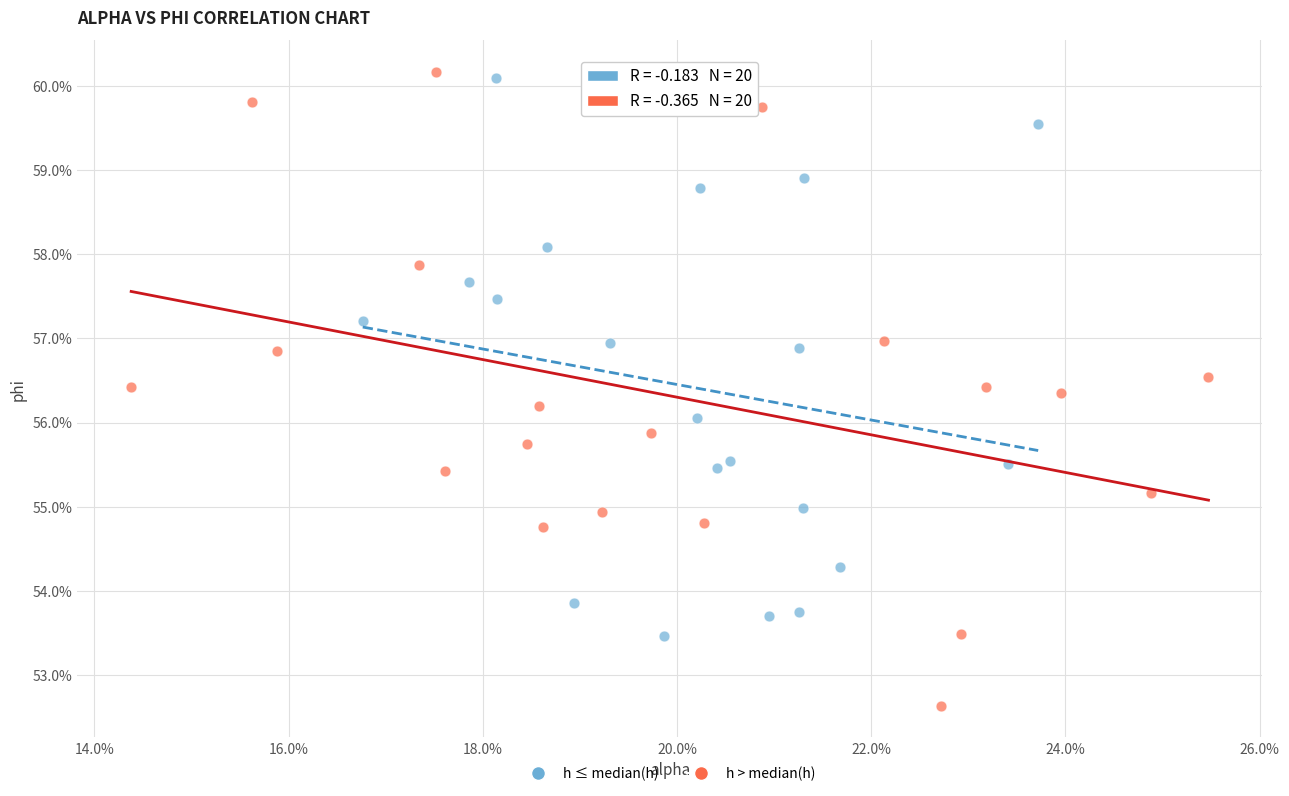

What are all the series names shown in the legend?

h ≤ median(h), h > median(h)